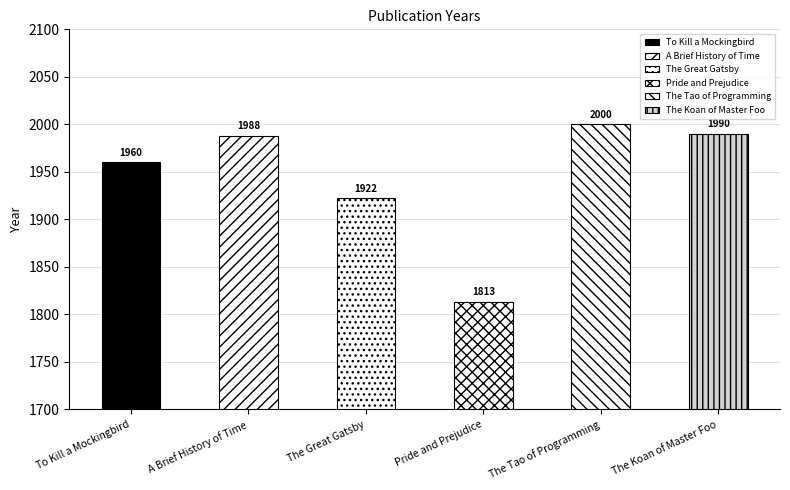

What is the sum of all values?

11673